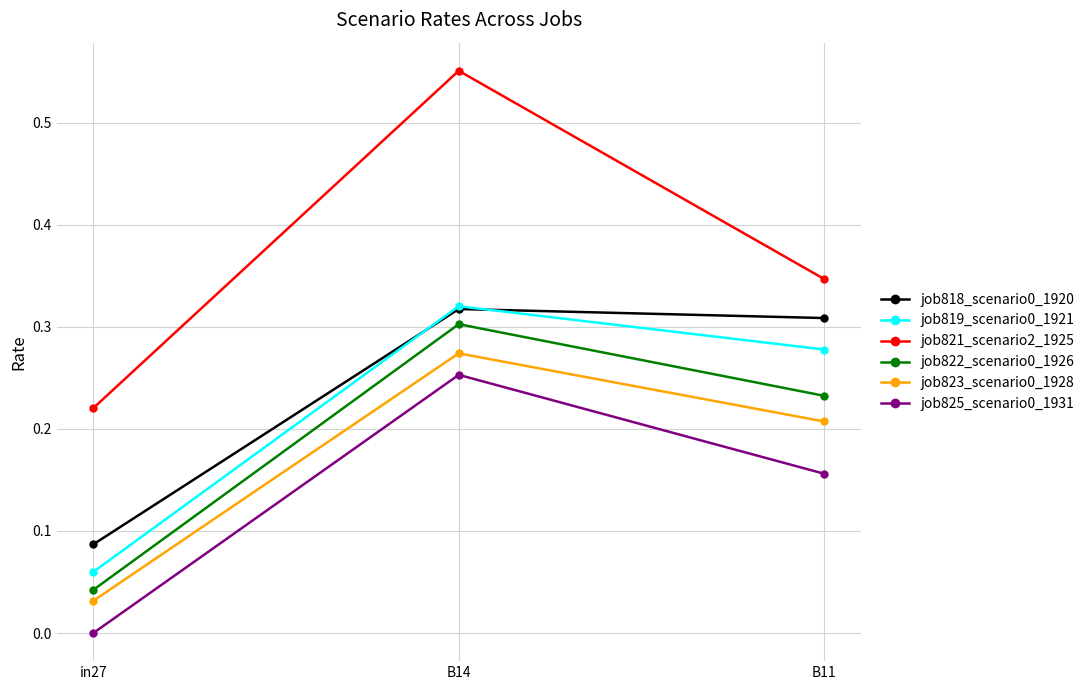

Which series has the largest range (max minus min)?

job821_scenario2_1925